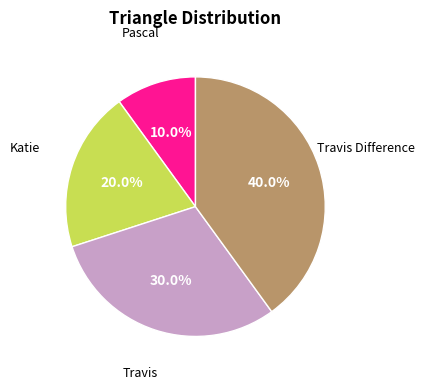

Combined, do Travis Difference and Katie account for over 50%?

Yes